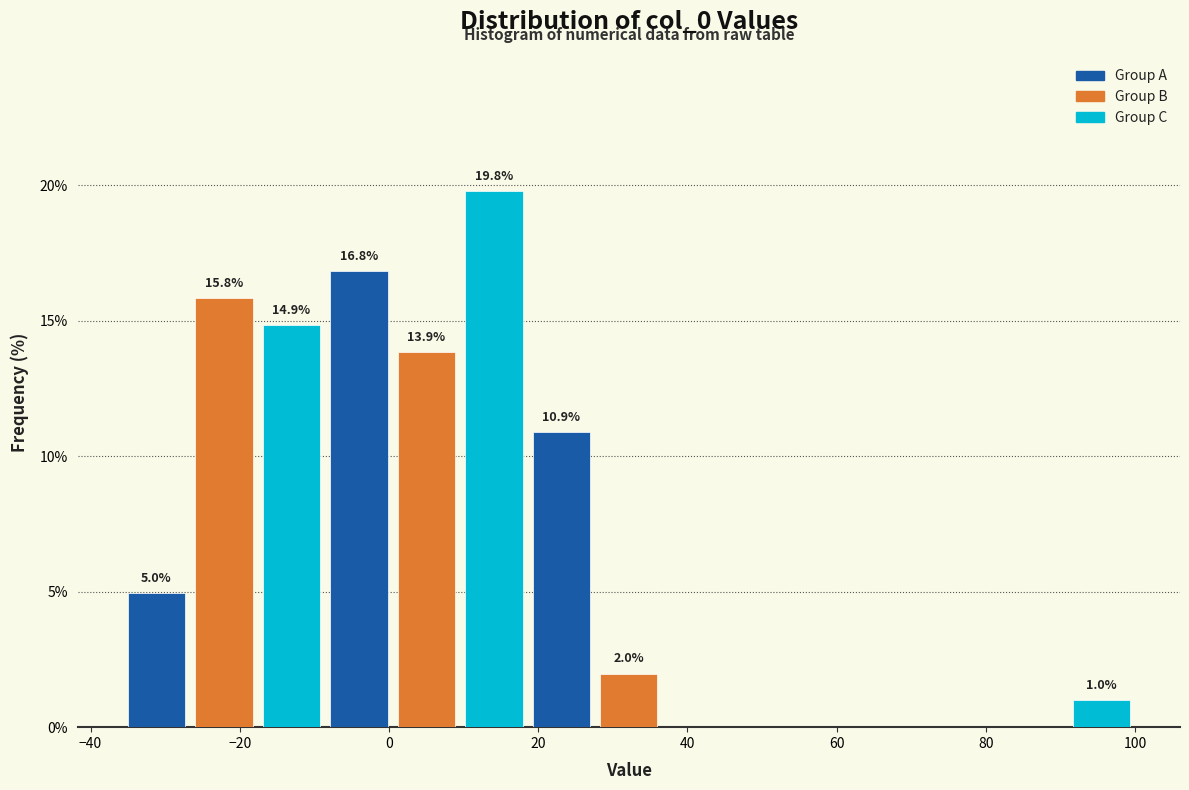

Over which range of the x-axis is the bar tallest?

10 to 18